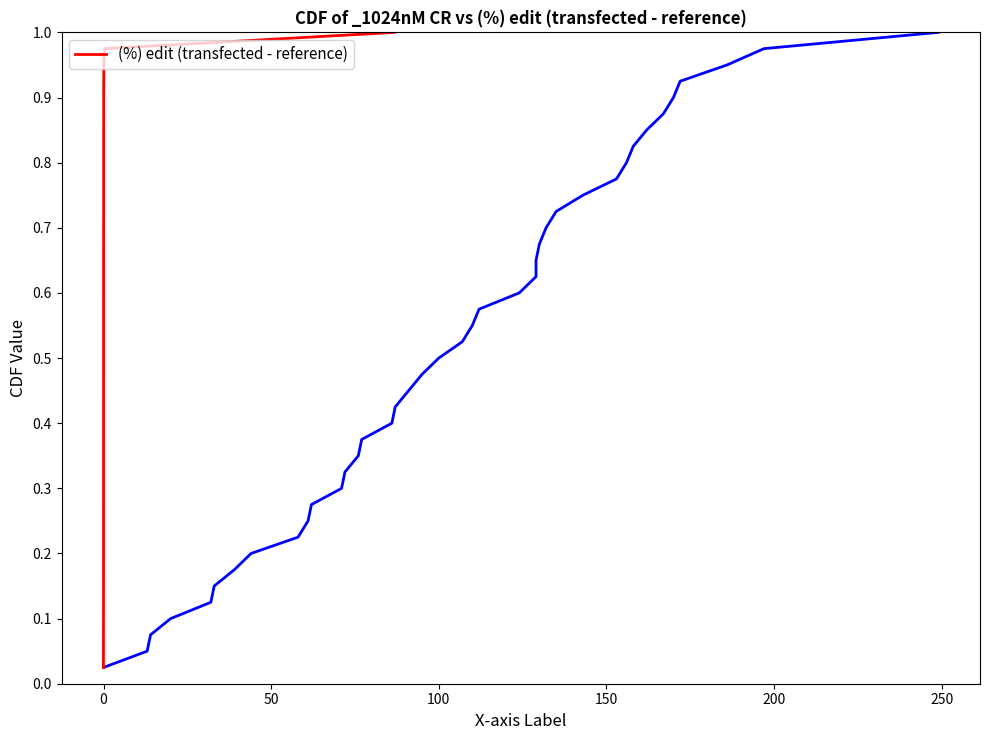

What is the difference between the maximum and minimum values?

1.0